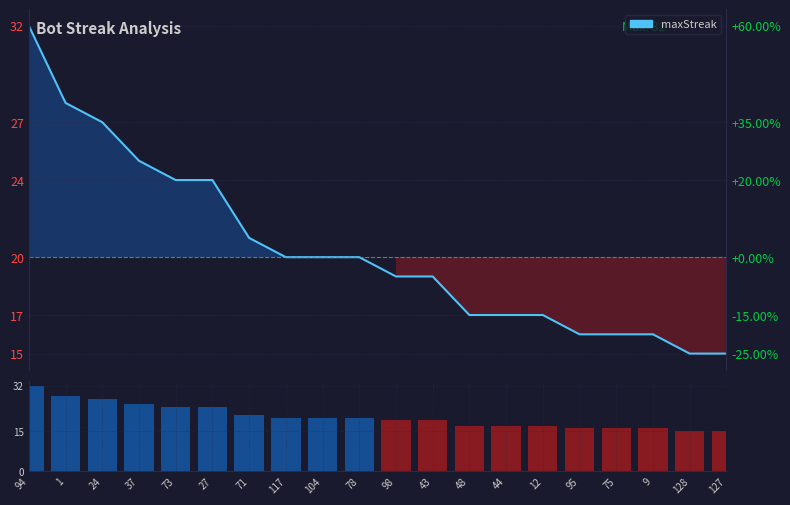

What is the difference between the maxStreak values at 24 and 12?

10